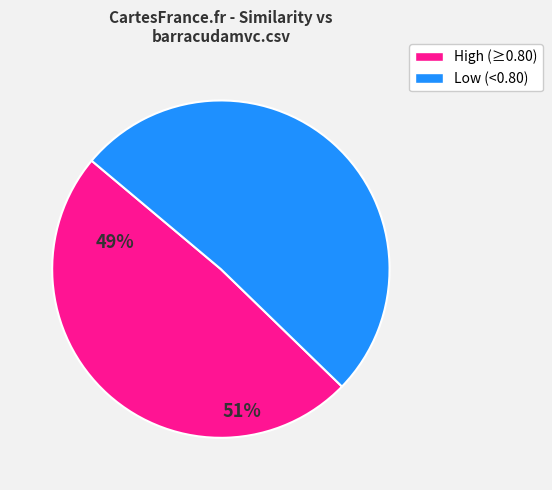

Is there a majority slice in this chart?

Yes